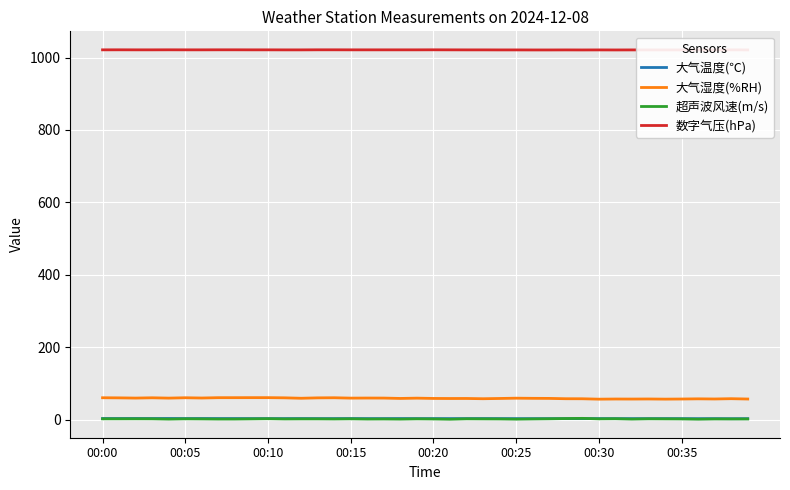

Reading left to right, list all the values displayed in this chart.

大气温度(℃): 2.9	2.9	3.0	2.9	3.0	2.8	2.9	2.8	2.8	2.7	2.7	2.7	2.8	2.7	2.7	2.8	2.7	2.7	2.8	2.7	2.7	2.7	2.7	2.8	2.7	2.6	2.6	2.6	2.6	2.6	2.7	2.6	2.6	2.6	2.7	2.6	2.5	2.6	2.4	2.5
大气湿度(%RH): 60.3	60.0	59.4	60.2	59.3	60.3	59.6	60.5	60.5	60.6	60.6	60.1	58.9	60.0	60.3	59.3	59.5	59.4	58.4	59.2	58.4	58.2	58.3	57.6	58.3	59.1	58.7	58.5	57.6	57.5	56.4	56.8	56.7	56.9	56.5	56.8	57.3	56.9	57.7	56.8
超声波风速(m/s): 2.0	2.0	2.1	2.0	1.2	2.0	1.7	1.4	1.4	1.8	2.3	1.6	1.8	1.8	1.6	2.0	1.4	1.6	1.2	1.9	1.6	0.9	2.0	1.8	1.6	1.1	1.7	2.1	2.8	3.4	2.0	2.3	1.3	2.1	1.8	1.7	1.1	1.7	1.6	1.6
数字气压(hPa): 1021.4	1021.5	1021.4	1021.4	1021.5	1021.4	1021.4	1021.5	1021.5	1021.4	1021.4	1021.3	1021.3	1021.5	1021.5	1021.4	1021.4	1021.4	1021.4	1021.4	1021.5	1021.4	1021.3	1021.3	1021.2	1021.2	1021.1	1021.1	1021.2	1021.1	1021.2	1021.1	1021.2	1021.2	1021.2	1021.1	1021.1	1021.2	1021.3	1021.2